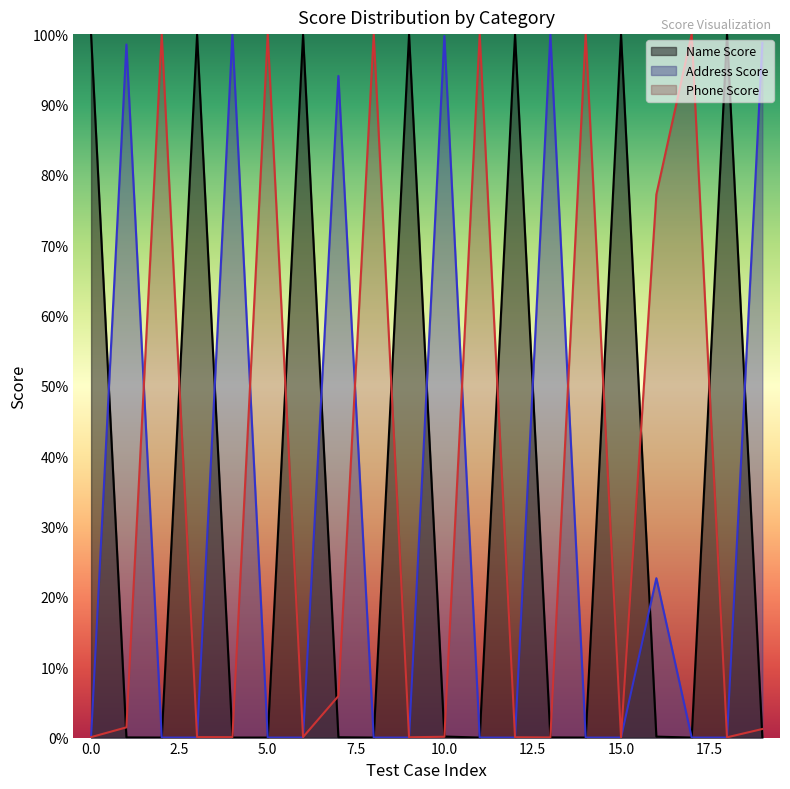

List the series in order of their overall mean, lowest first.

Address Score, Phone Score, Name Score